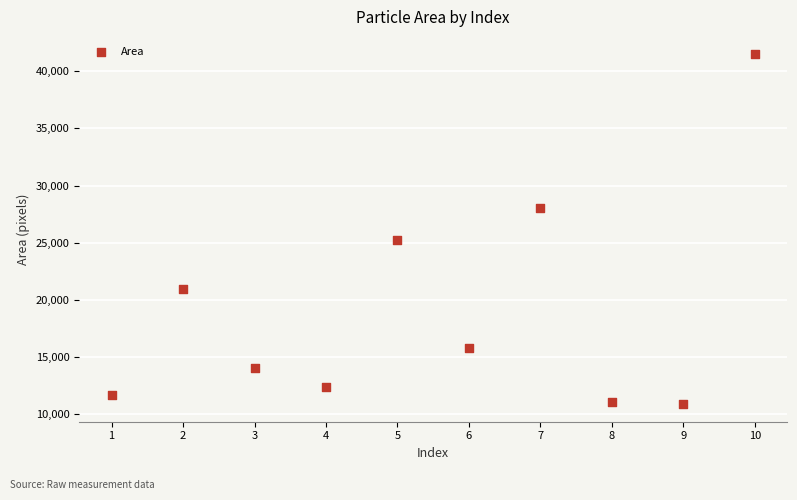

What is the range of X values (max minus min)?

9